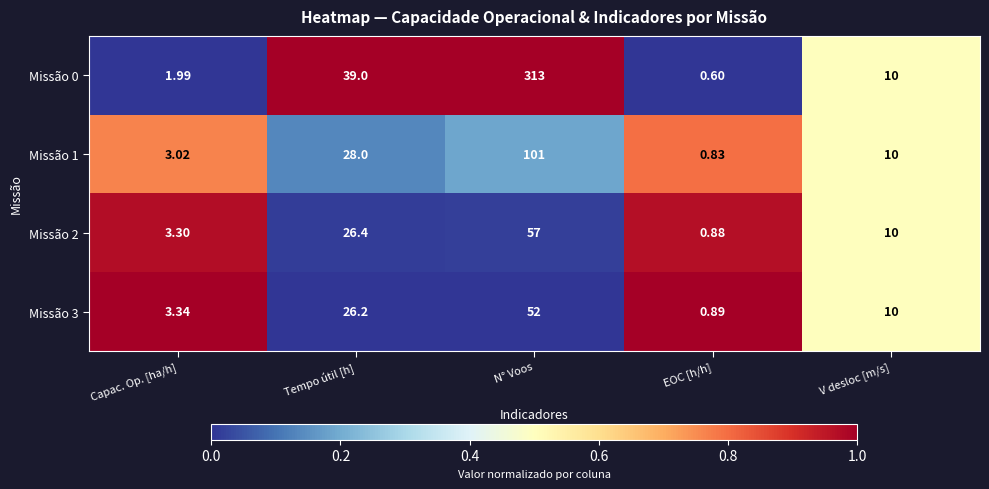

How many values in the Missão 2 series are below 10?

2